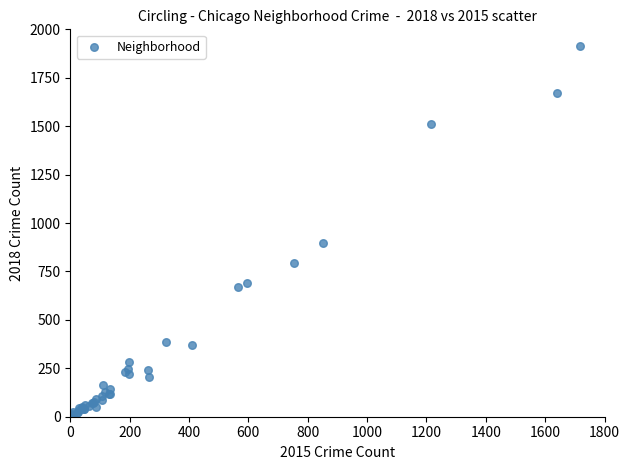

What Y value in the scatter plot is closest to 960?

898